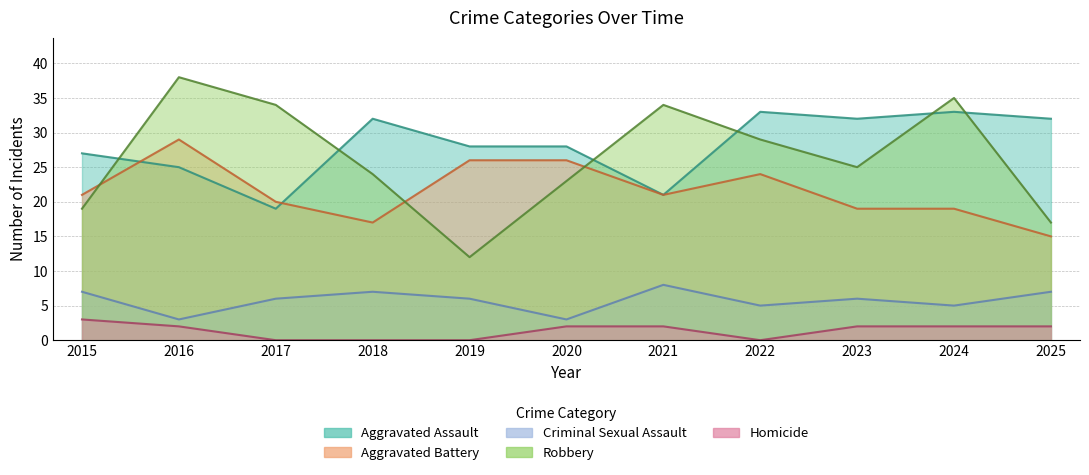

Does the chart have visible grid lines?

Yes